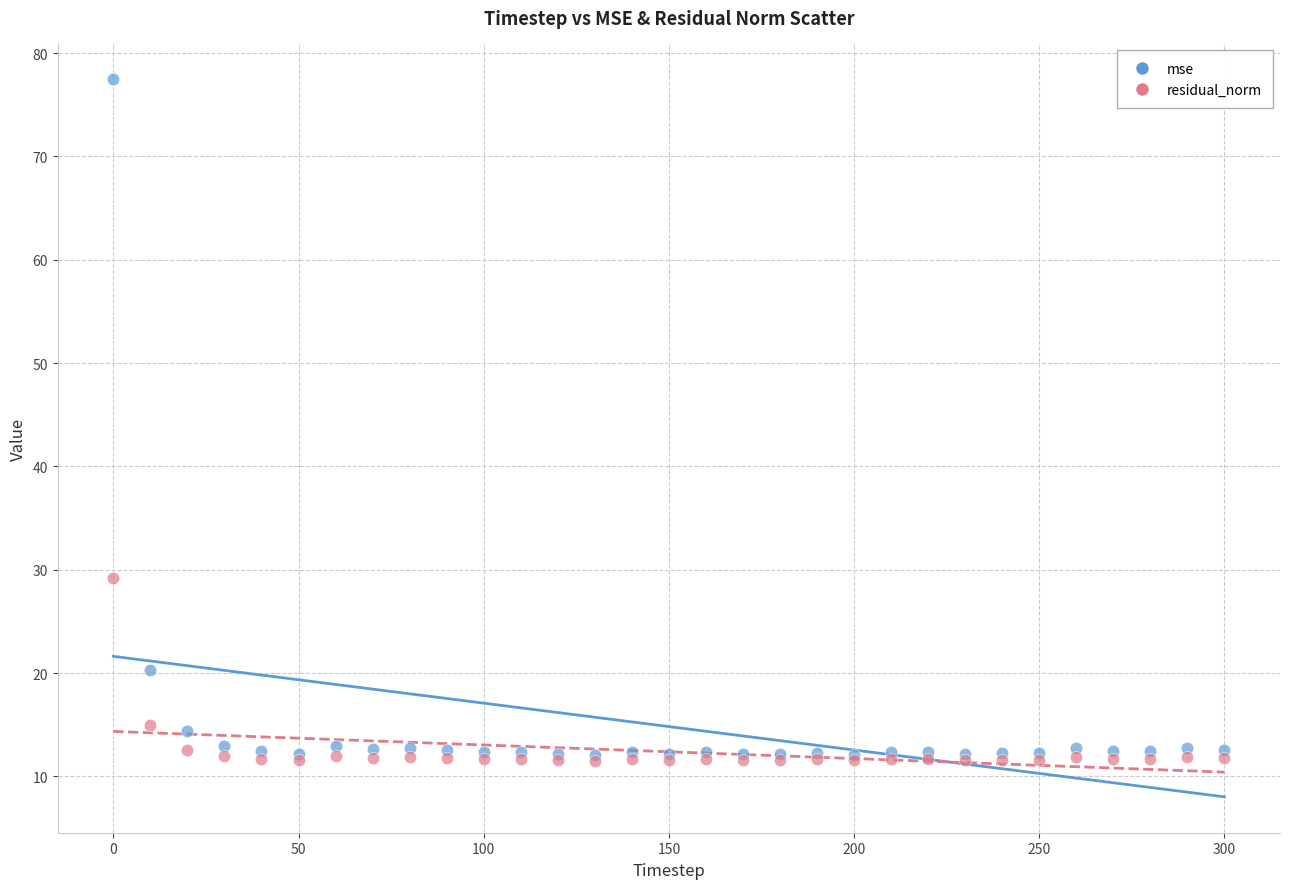

Across all series, what Y value is closest to 44?

29.2